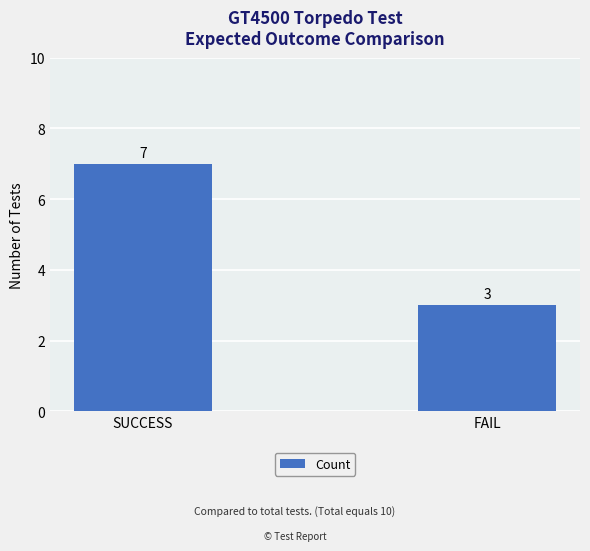

Are the bars horizontal?

No